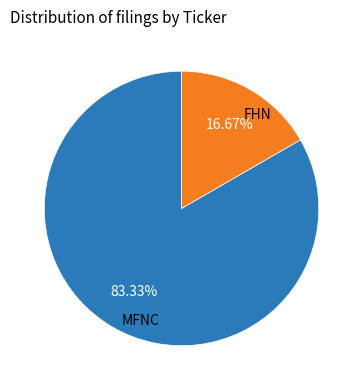

Does any single category account for the majority?

Yes